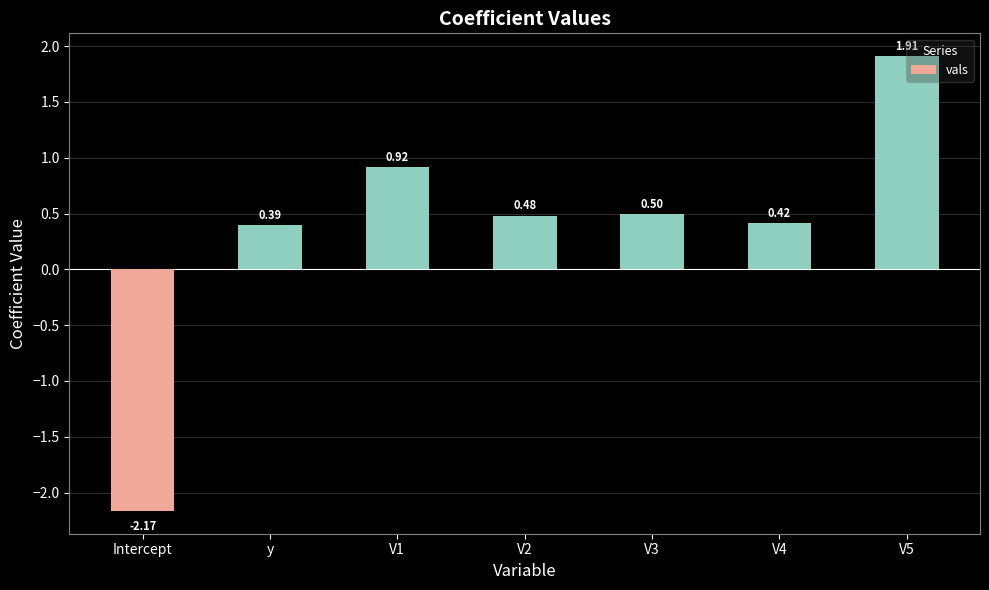

Where is the data nearest to the value 0?

y